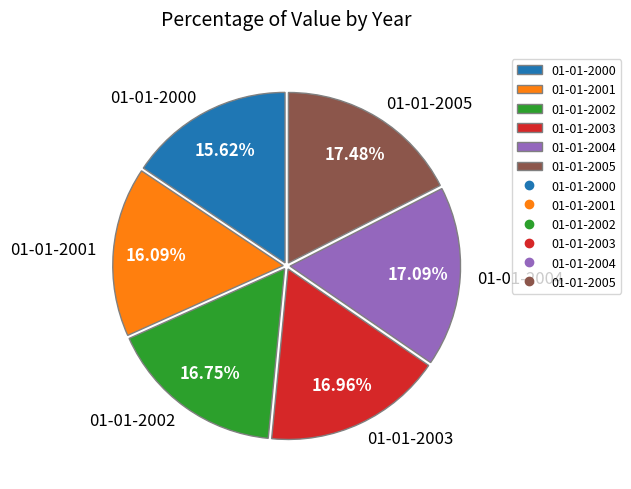

To the nearest percent, what portion does 01-01-2005 represent?

17%